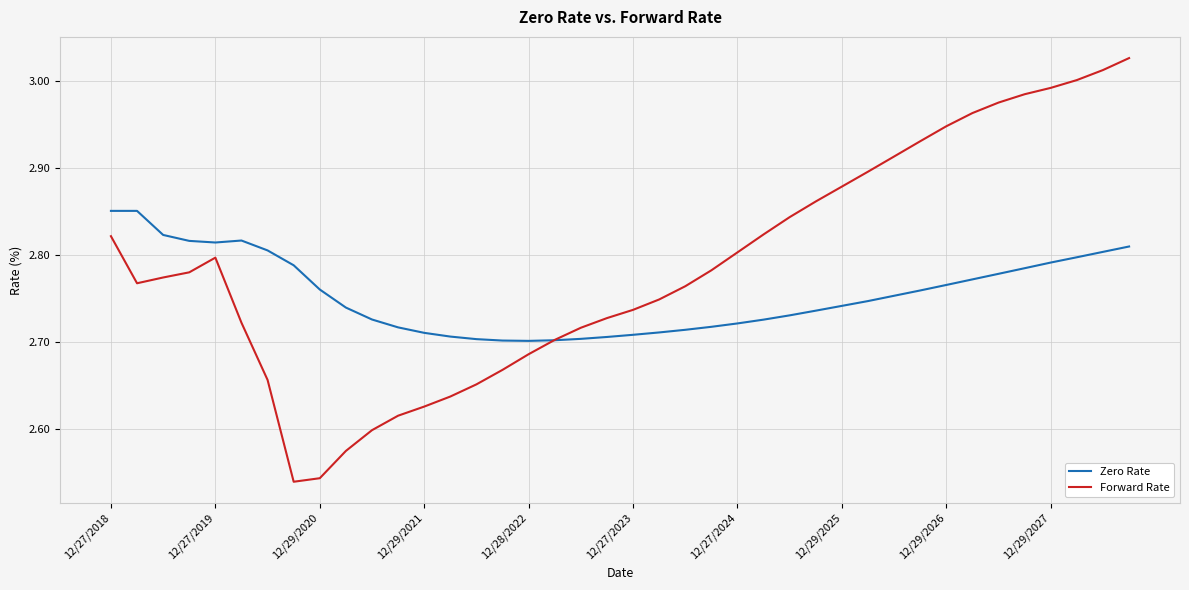

Which series has the largest range (max minus min)?

Forward Rate